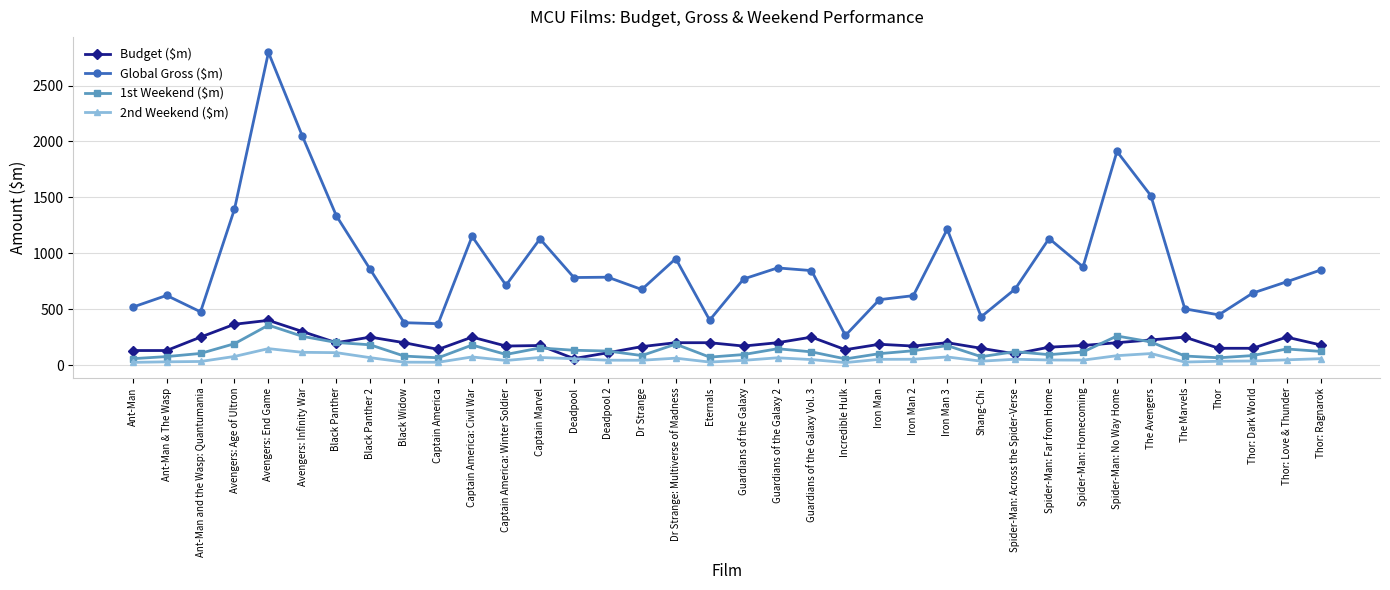

How many lines are shown in the chart?

4